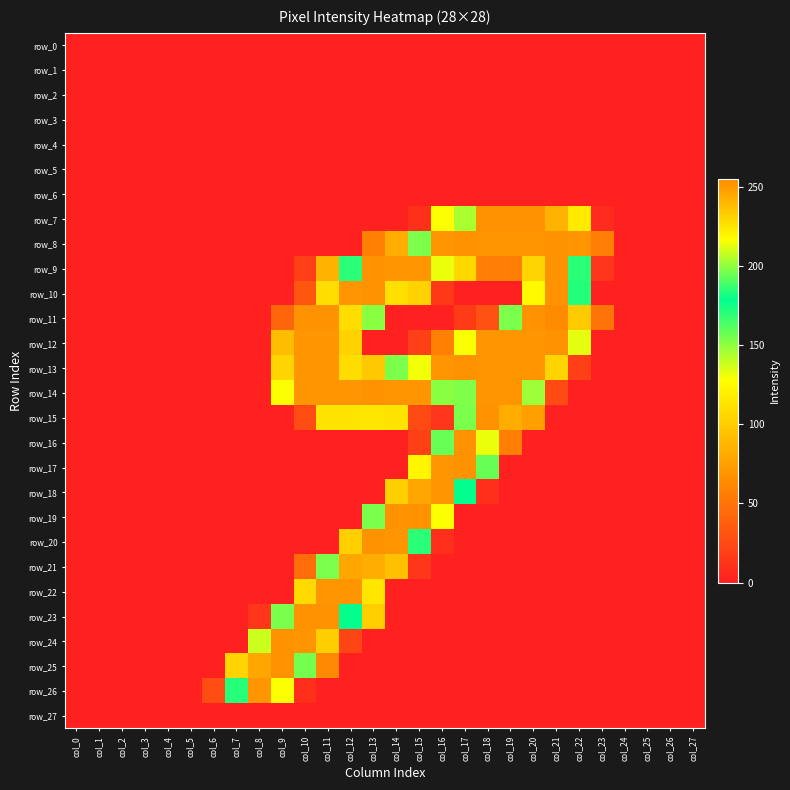

Where is row_21 nearest to the value 123?

col_14